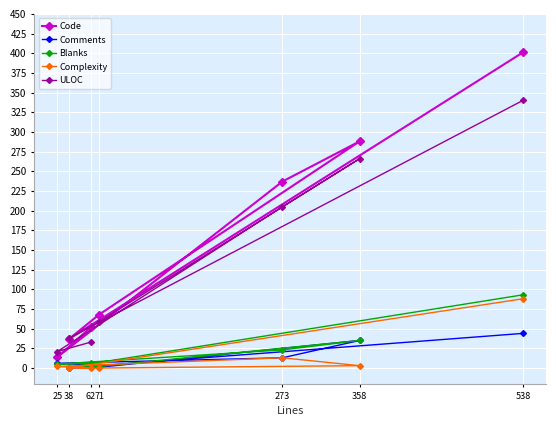

How many positive values does the Comments series have?

6